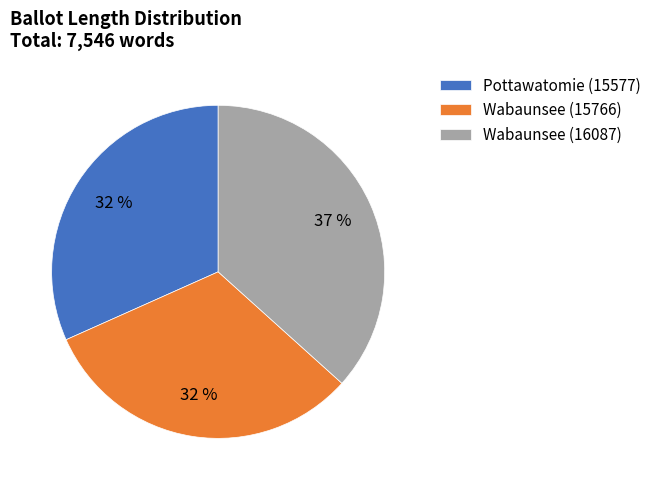

To the nearest percent, what is the average slice percentage?

33%